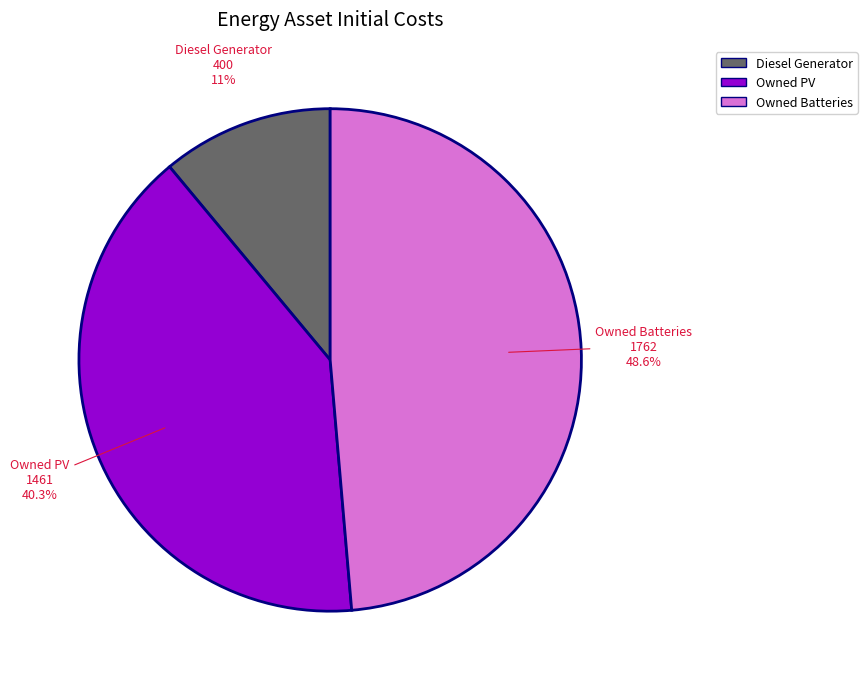

Which has a higher value, Diesel Generator or Owned PV?

Owned PV